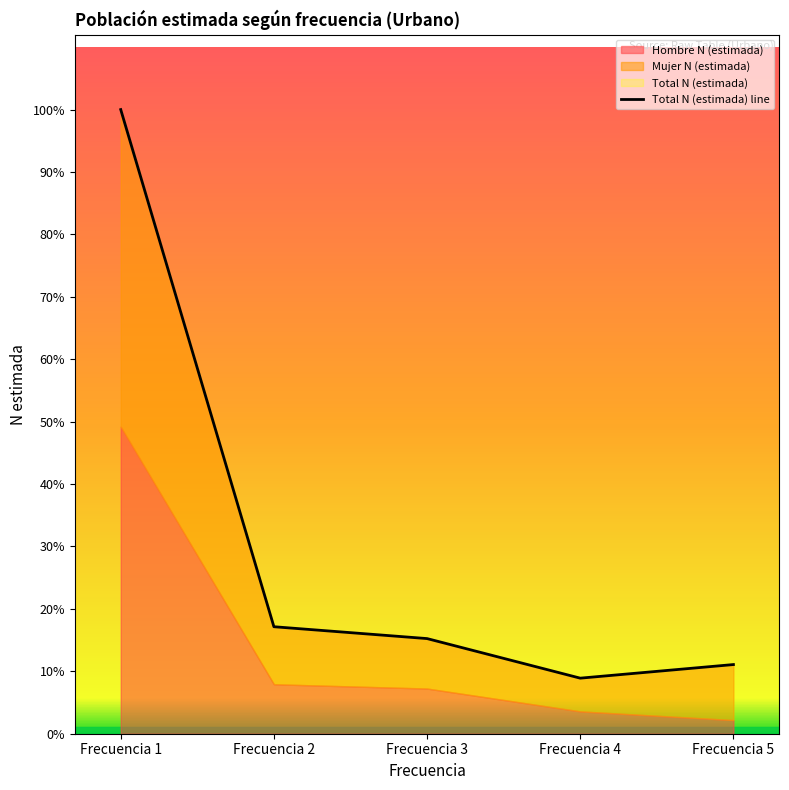

Rank the categories by value from highest to lowest.

Frecuencia 1, Frecuencia 2, Frecuencia 3, Frecuencia 5, Frecuencia 4